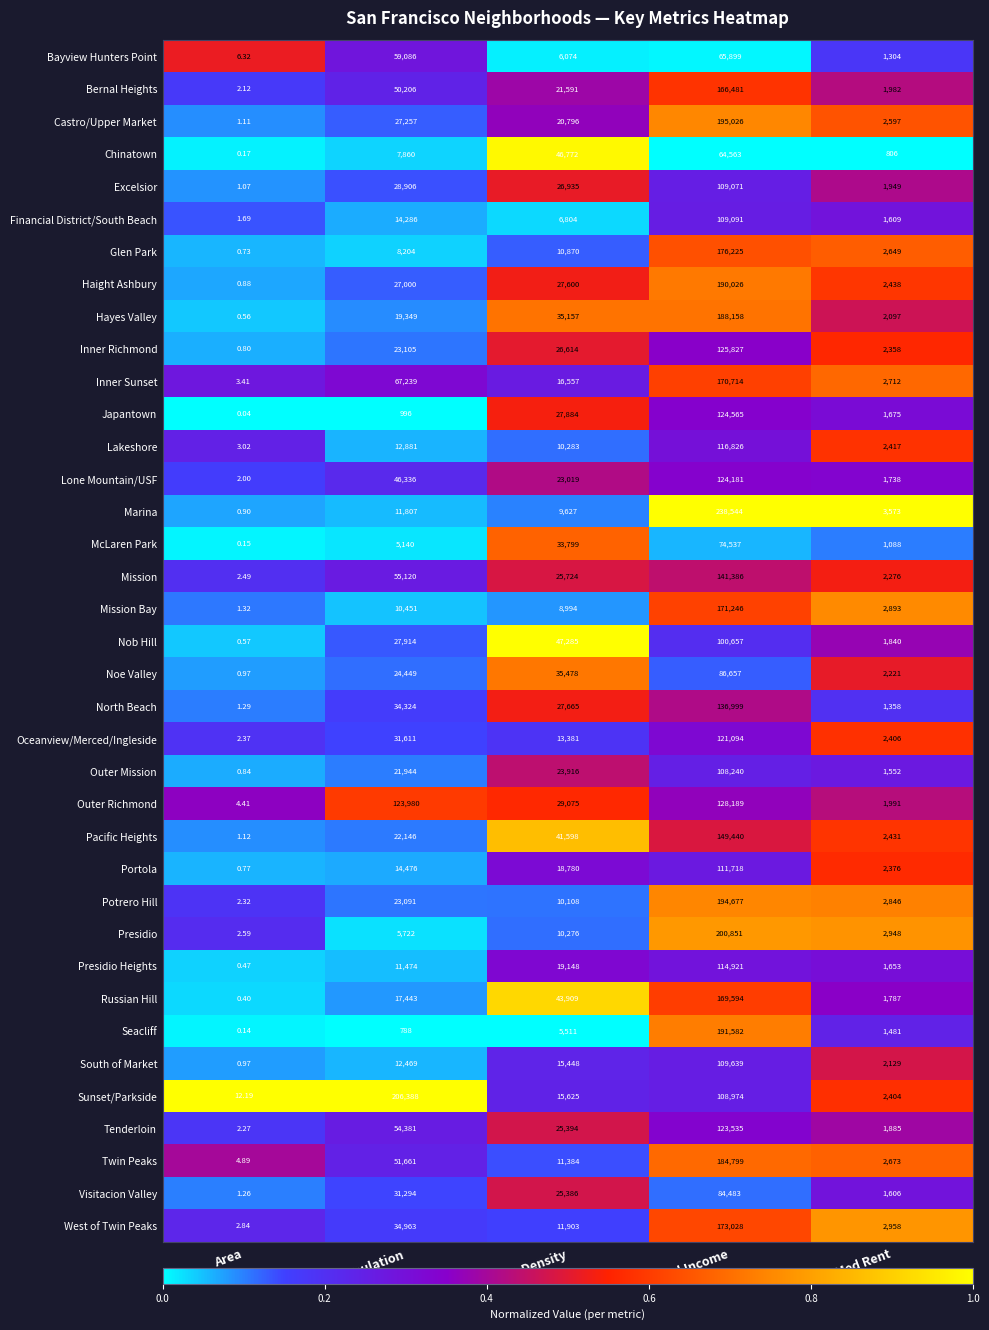

List the series in order of their peak value, lowest first.

Chinatown, Bayview Hunters Point, McLaren Park, Visitacion Valley, Noe Valley, Nob Hill, Outer Mission, Excelsior, Financial District/South Beach, South of Market, Portola, Presidio Heights, Lakeshore, Oceanview/Merced/Ingleside, Tenderloin, Lone Mountain/USF, Japantown, Inner Richmond, Outer Richmond, North Beach, Mission, Pacific Heights, Bernal Heights, Russian Hill, Inner Sunset, Mission Bay, West of Twin Peaks, Glen Park, Twin Peaks, Hayes Valley, Haight Ashbury, Seacliff, Potrero Hill, Castro/Upper Market, Presidio, Sunset/Parkside, Marina